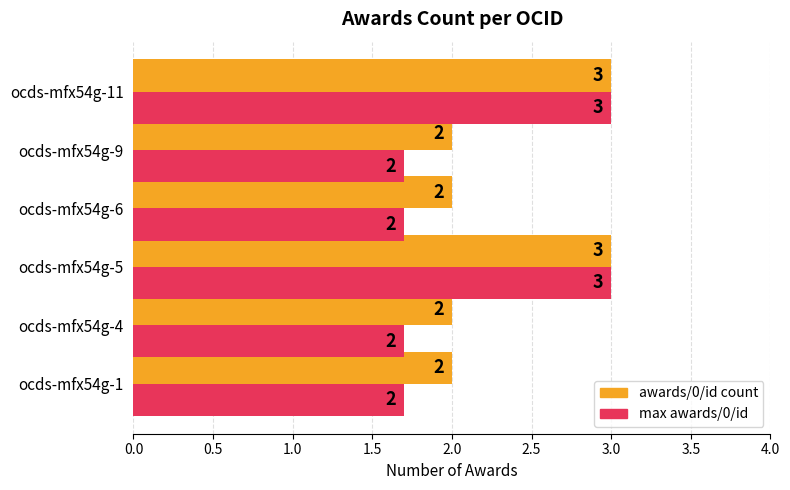

What is the sum of all awards/0/id count values?

14.0